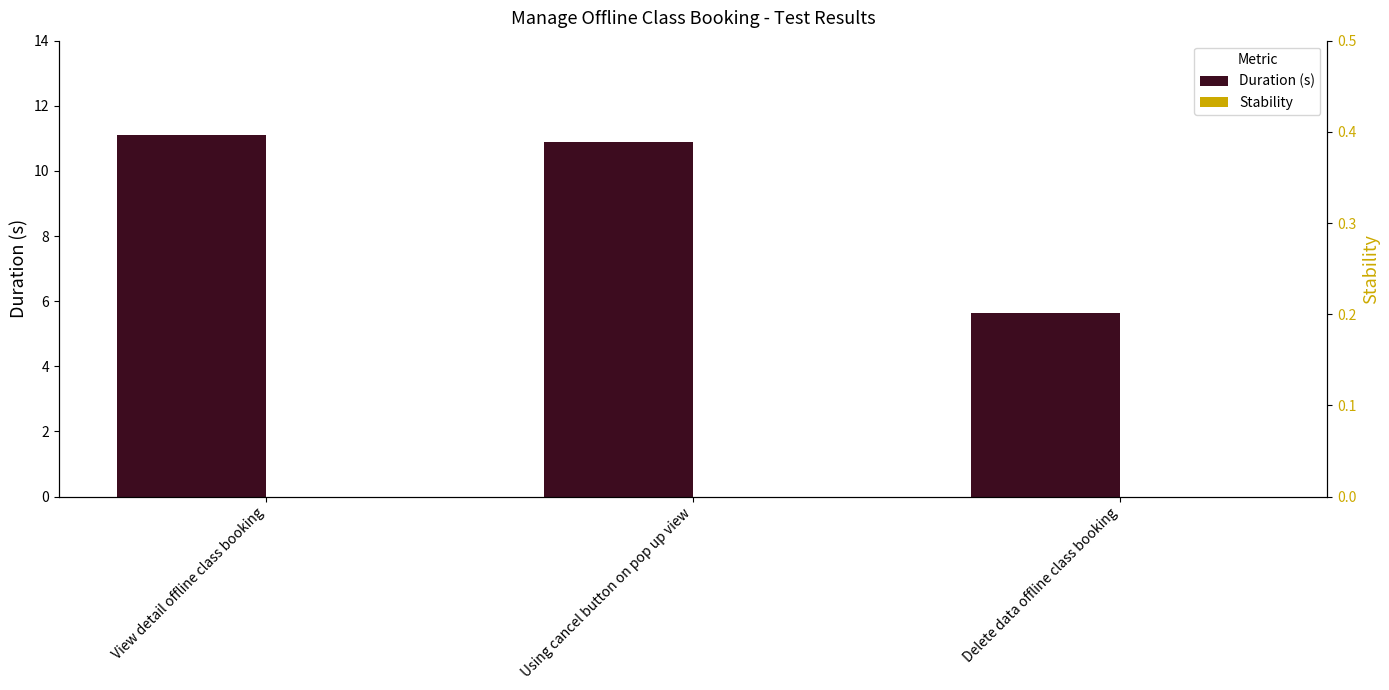

What is the difference between the highest and lowest values at View detail offline class booking?

11.1